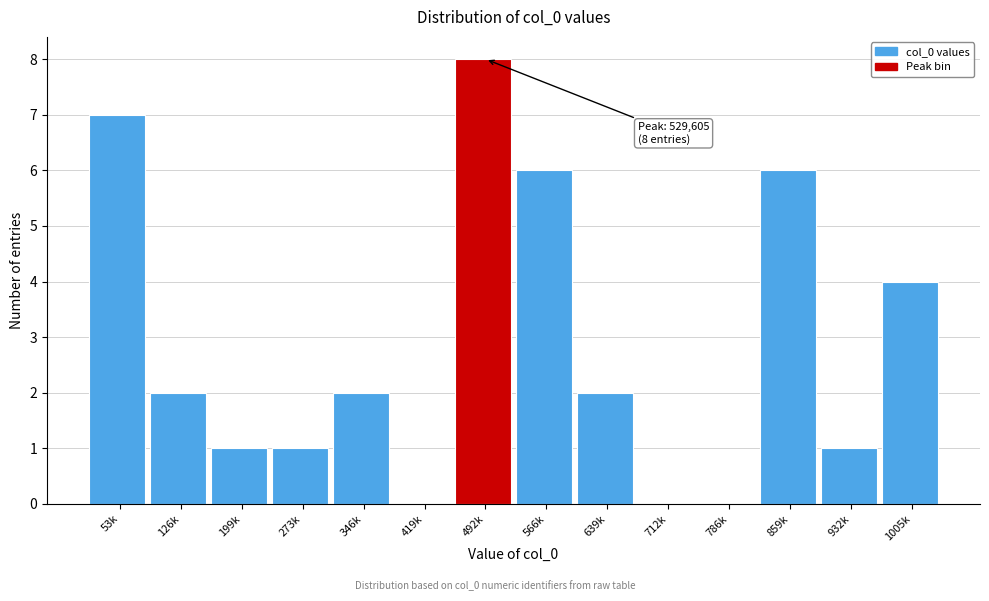

Reading left to right, extract all data points from this chart.

53k=7	126k=2	199k=1	273k=1	346k=2	419k=0	492k=8	566k=6	639k=2	712k=0	786k=0	859k=6	932k=1	1005k=4